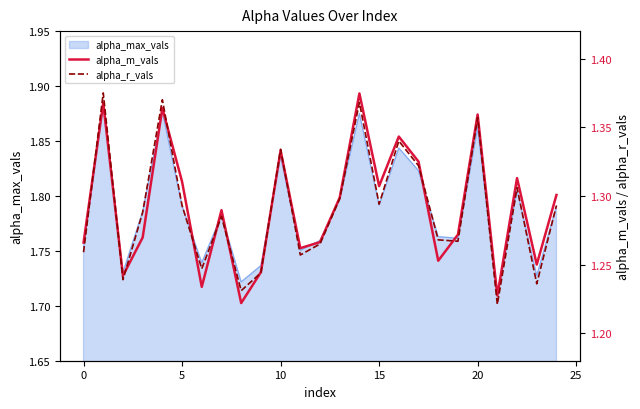

Between 15 and 23, which is larger?

15